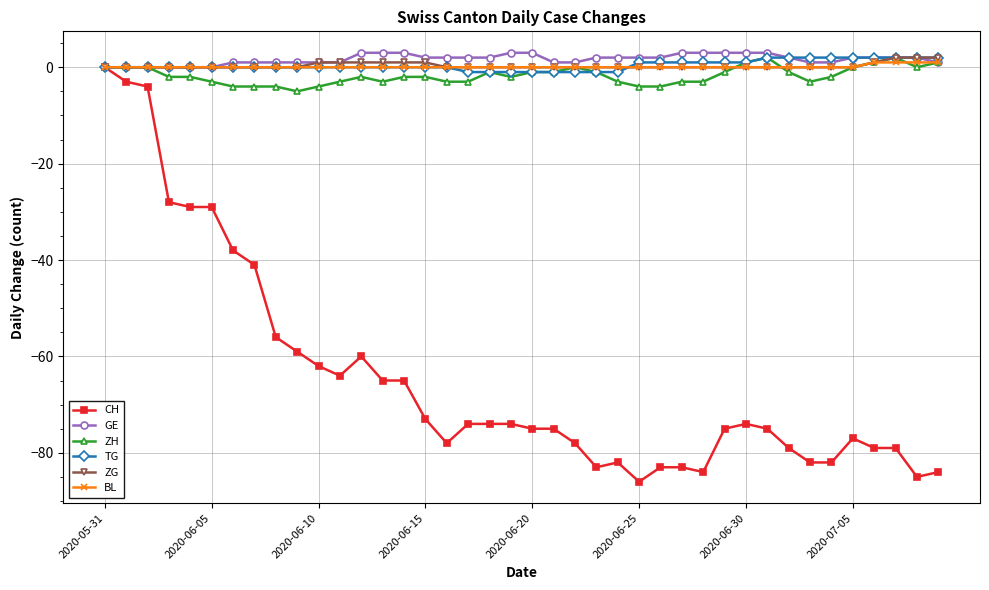

What is the maximum value for GE?

3